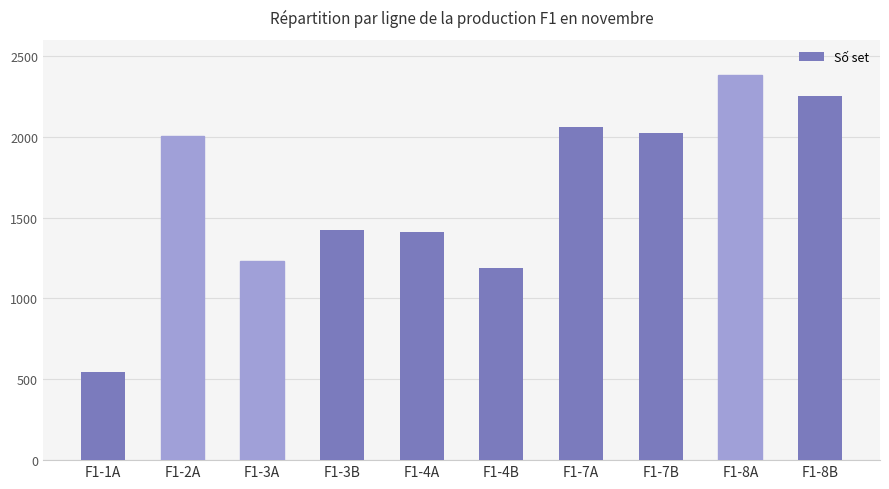

Is it true that the value at F1-4B is 1582?

False